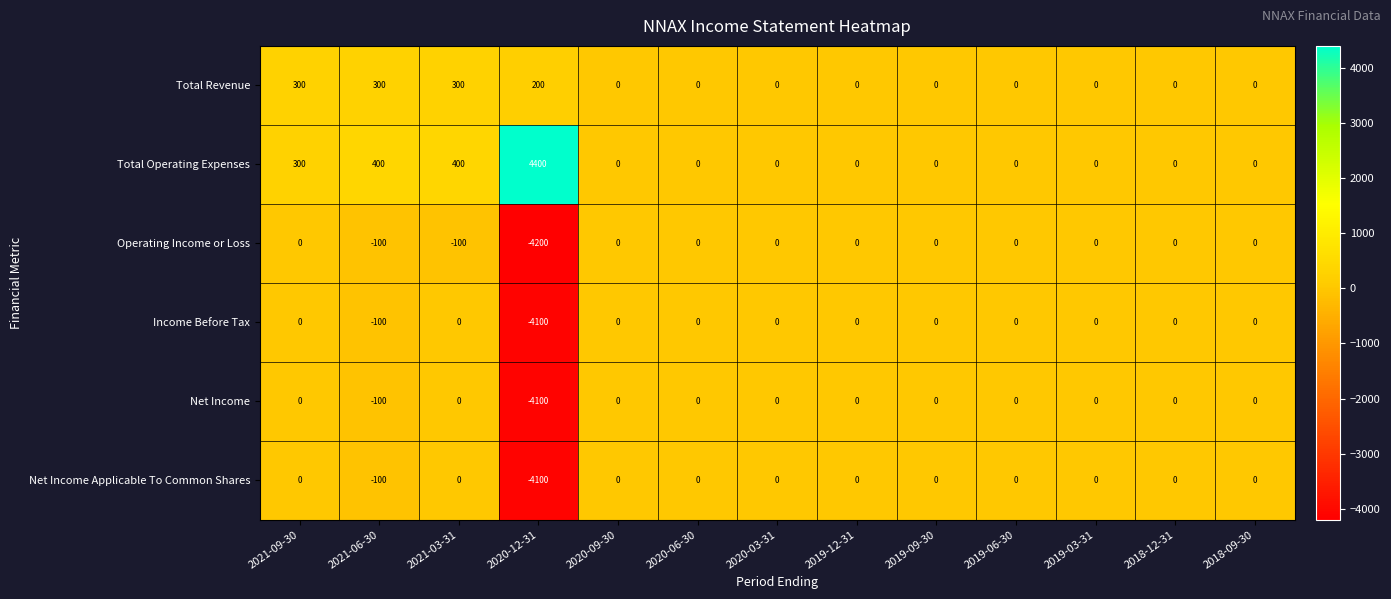

What is the maximum value shown in the chart?

4400